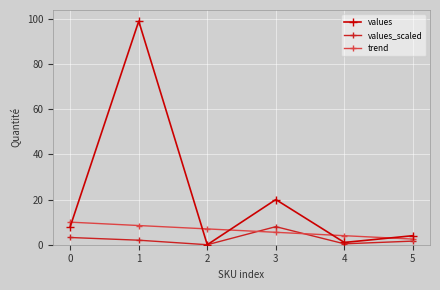

Which series has the largest total across all categories?

values